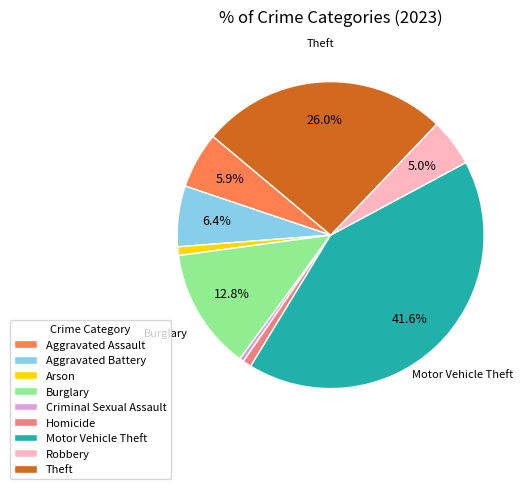

Which category has the biggest portion of the pie?

Motor Vehicle Theft